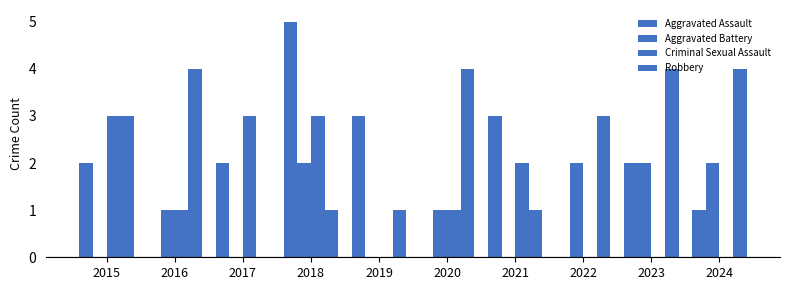

Does the chart contain stacked bars?

No